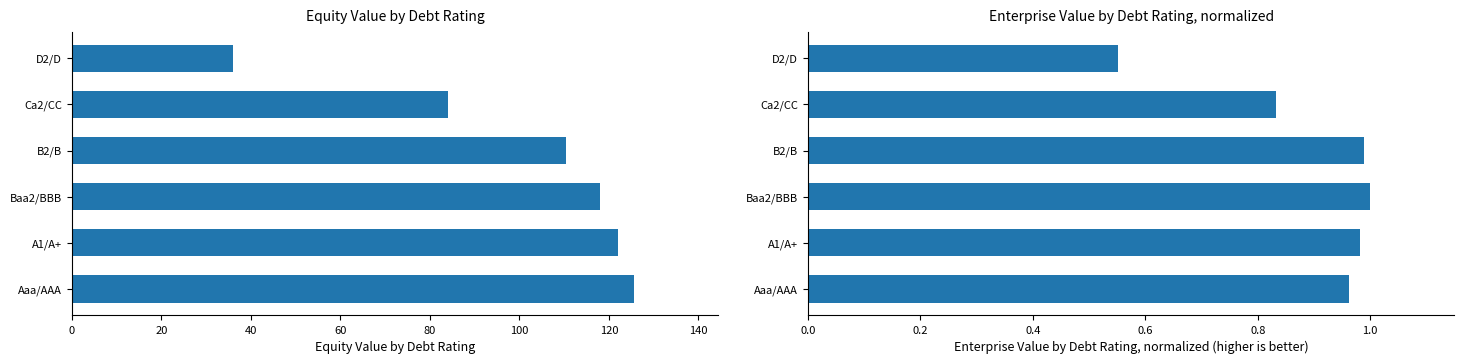

What is the difference between the maximum and second lowest values in the enterprise_value series?

0.2